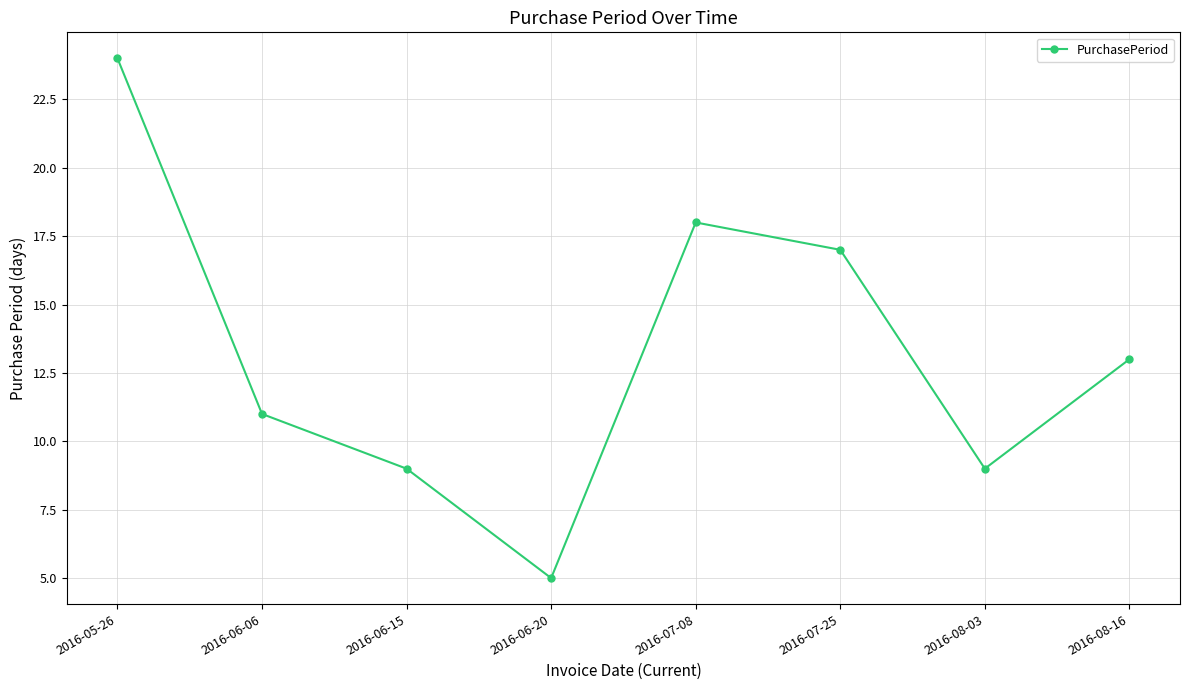

Where is the first local minimum?

2016-06-20